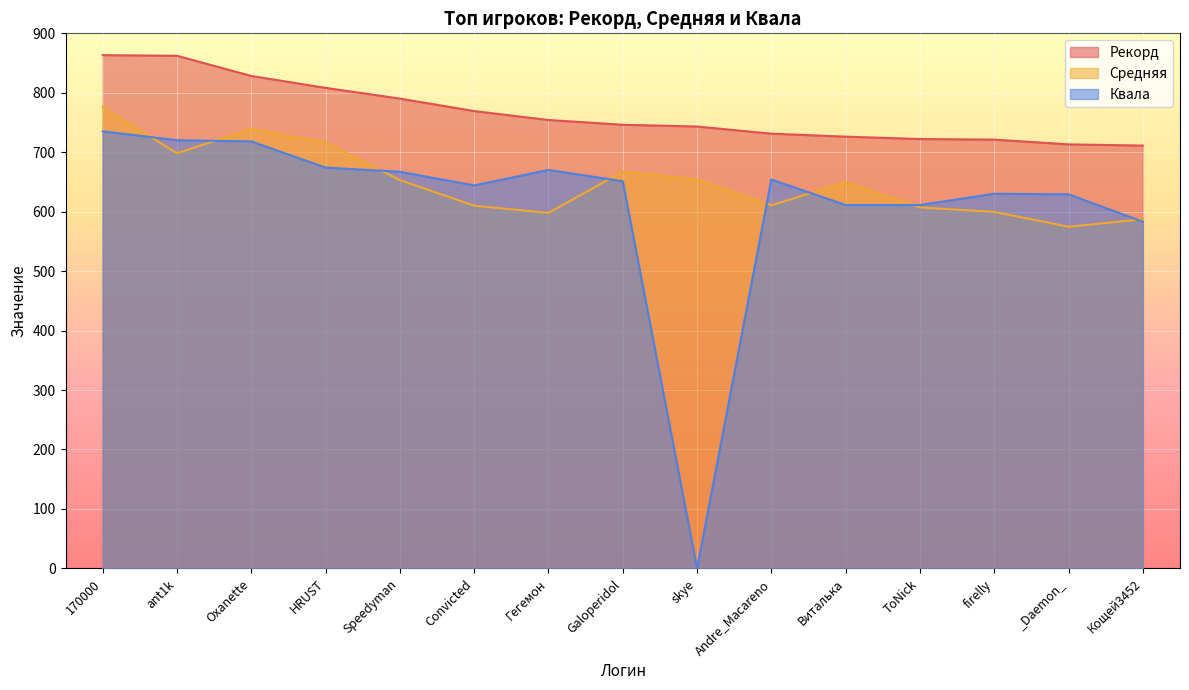

What position from the left is skye?

9